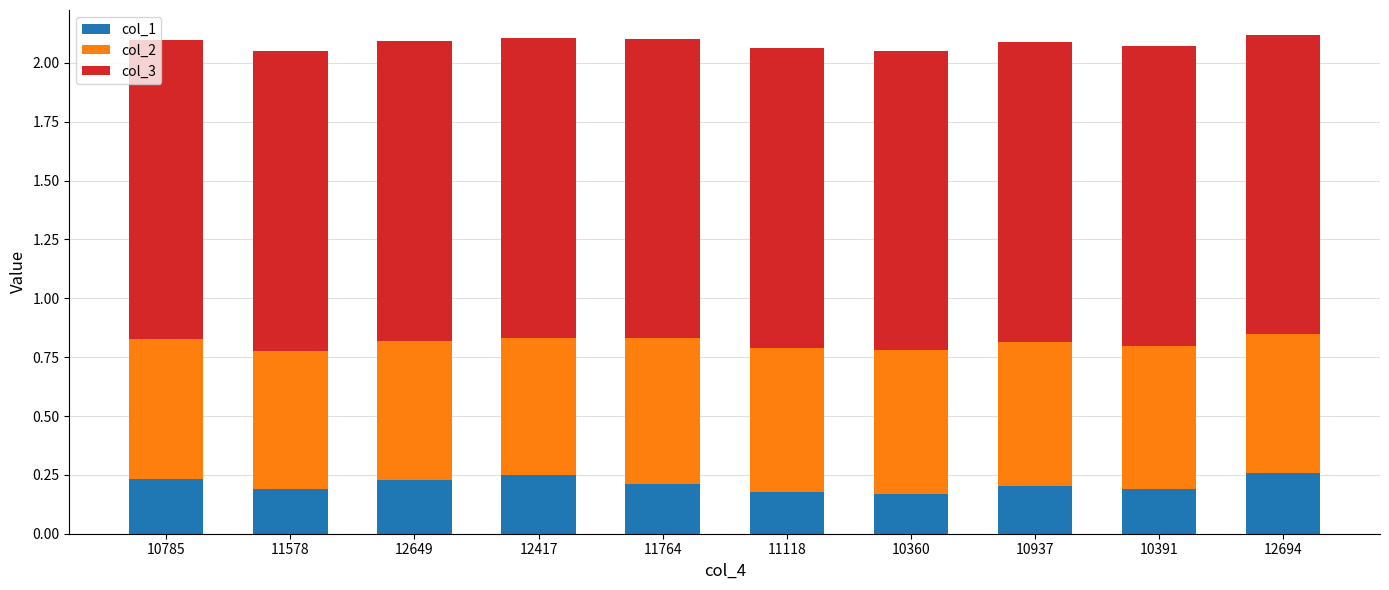

How many series are shown in this chart?

3